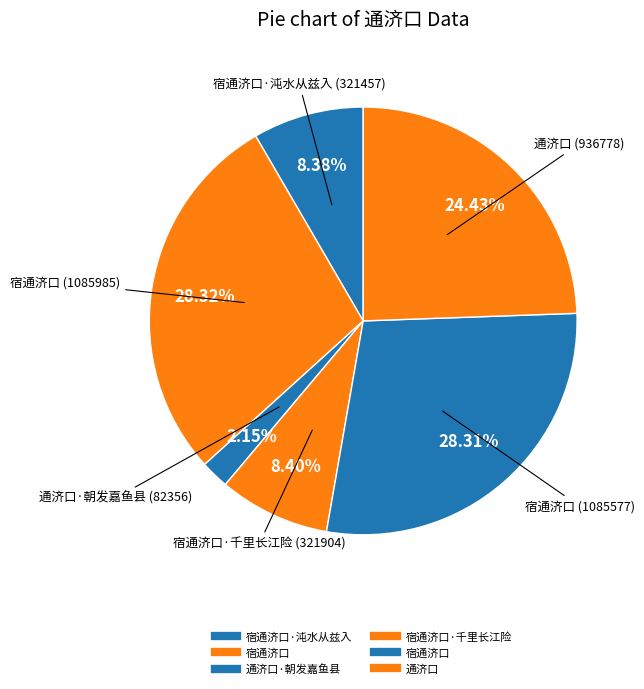

How many segments does this pie chart have?

6